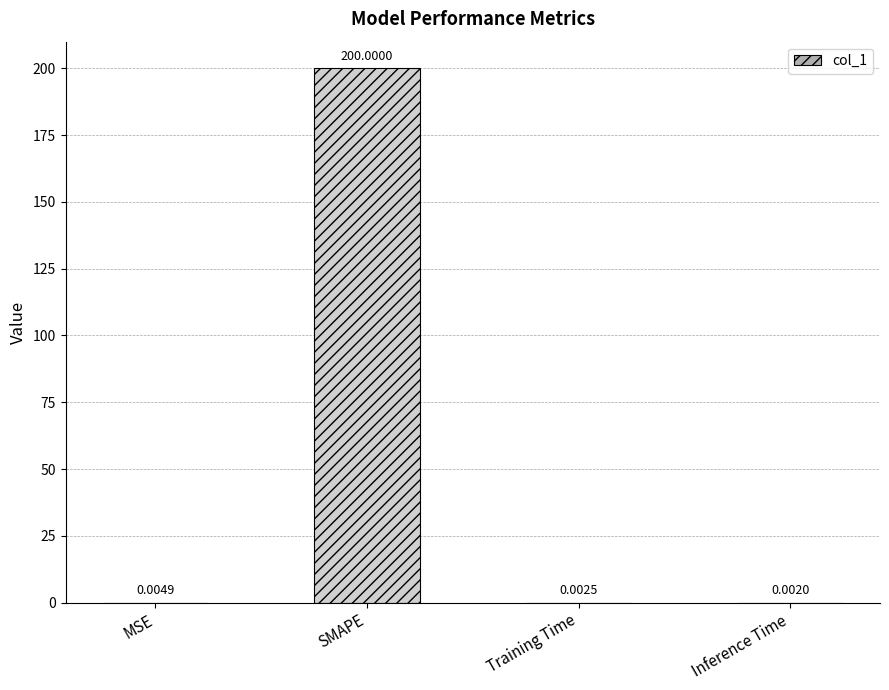

Which label corresponds to the largest value in the chart?

SMAPE